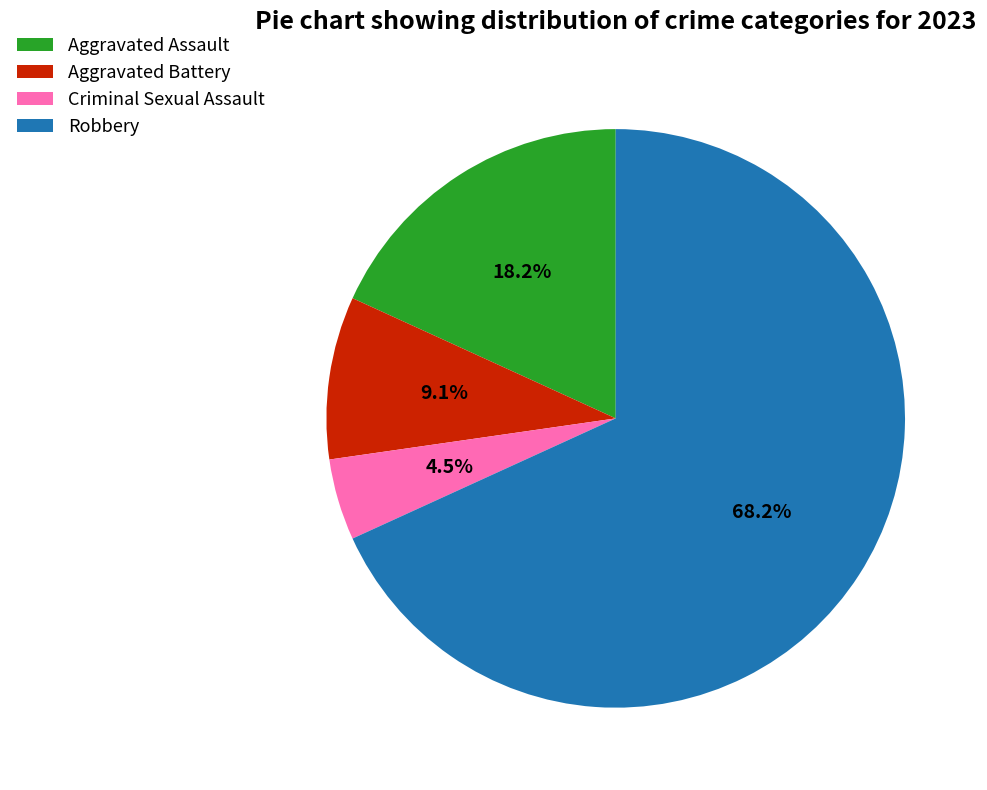

What is the largest slice in the pie chart?

Robbery